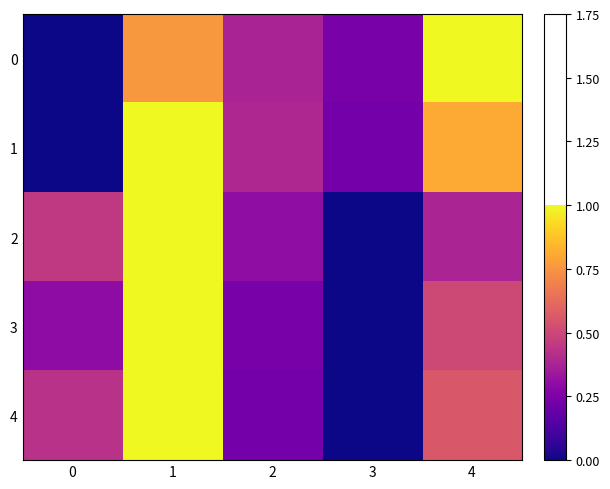

At 0, list the series in order from smallest to largest.

0, 1, 3, 4, 2